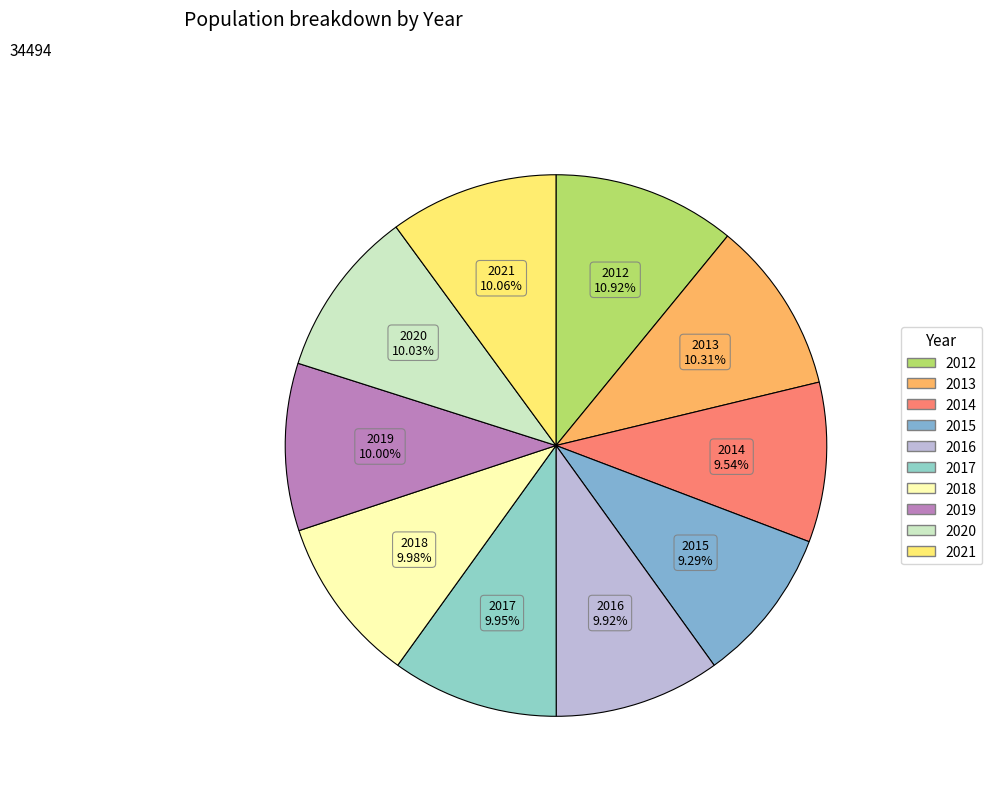

To the nearest percent, what percentage of the pie is 2013?

10%